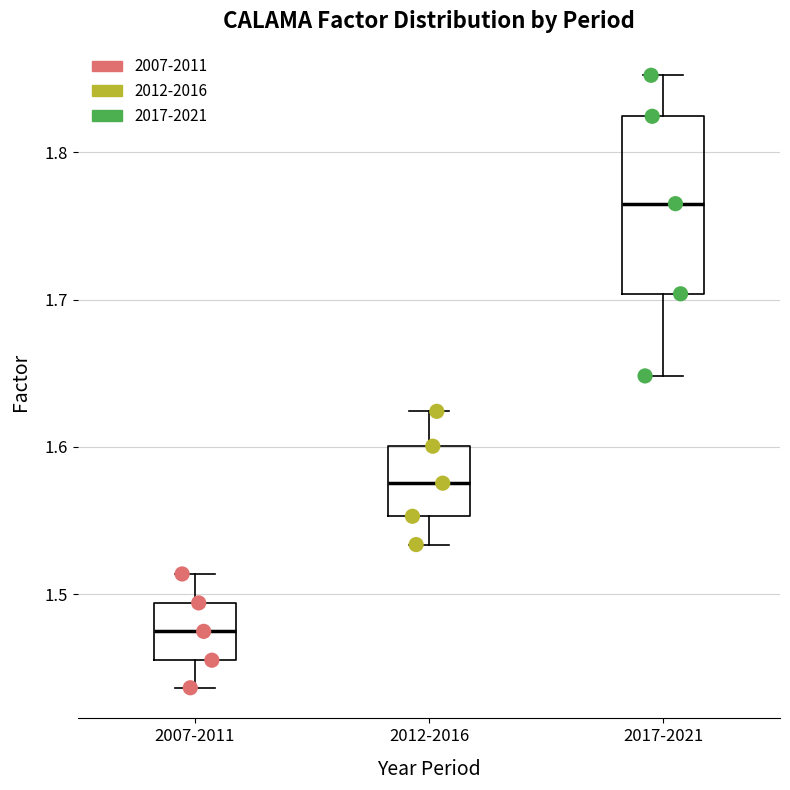

Which box's median line is the lowest?

2007-2011